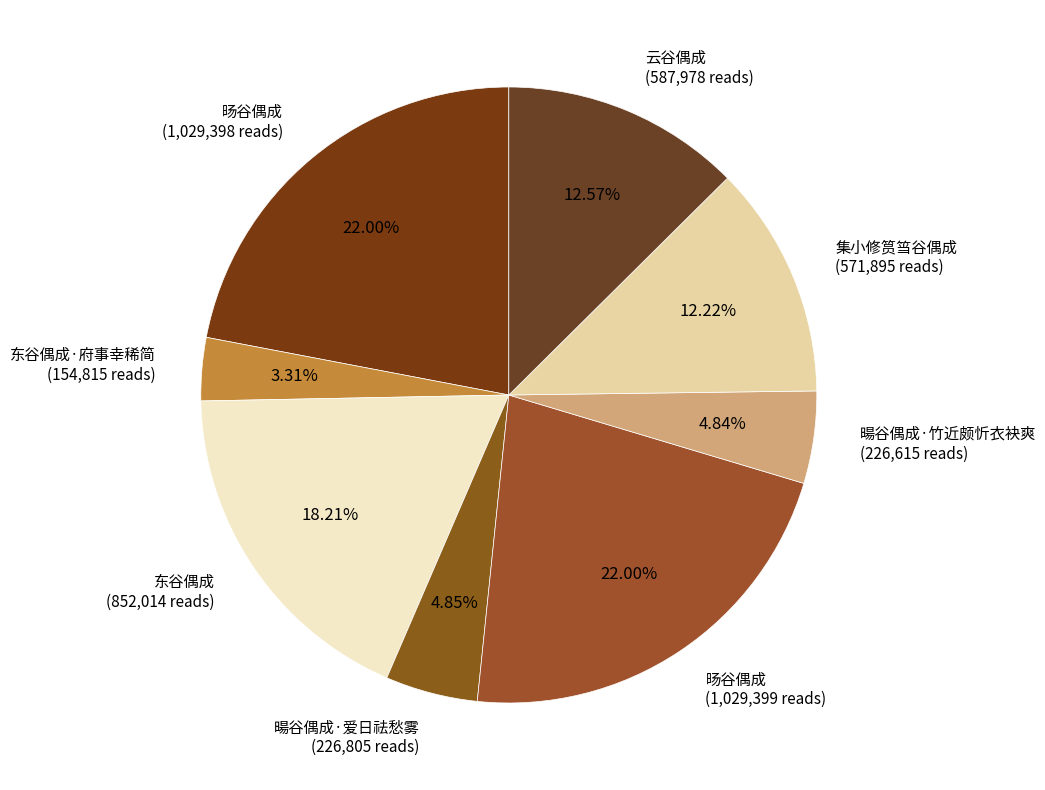

Approximately how many times larger is the value at 暘谷偶成·爱日祛愁雾 (226,805 reads) compared to 东谷偶成·府事幸稀简 (154,815 reads)?

1.5